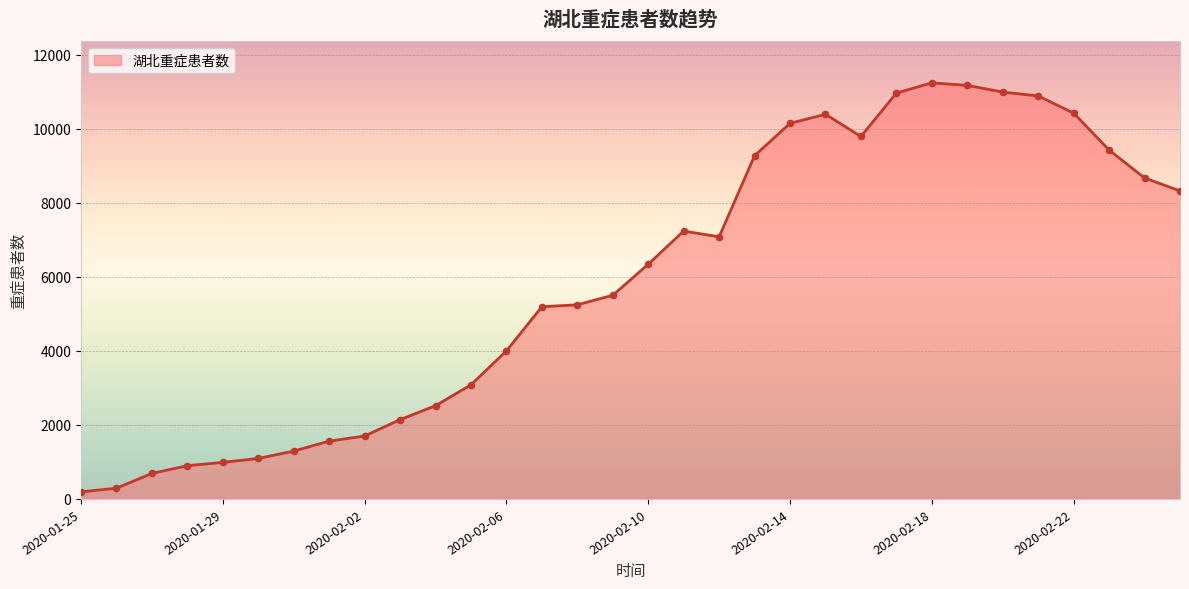

What is the difference between the maximum and minimum values?

11054